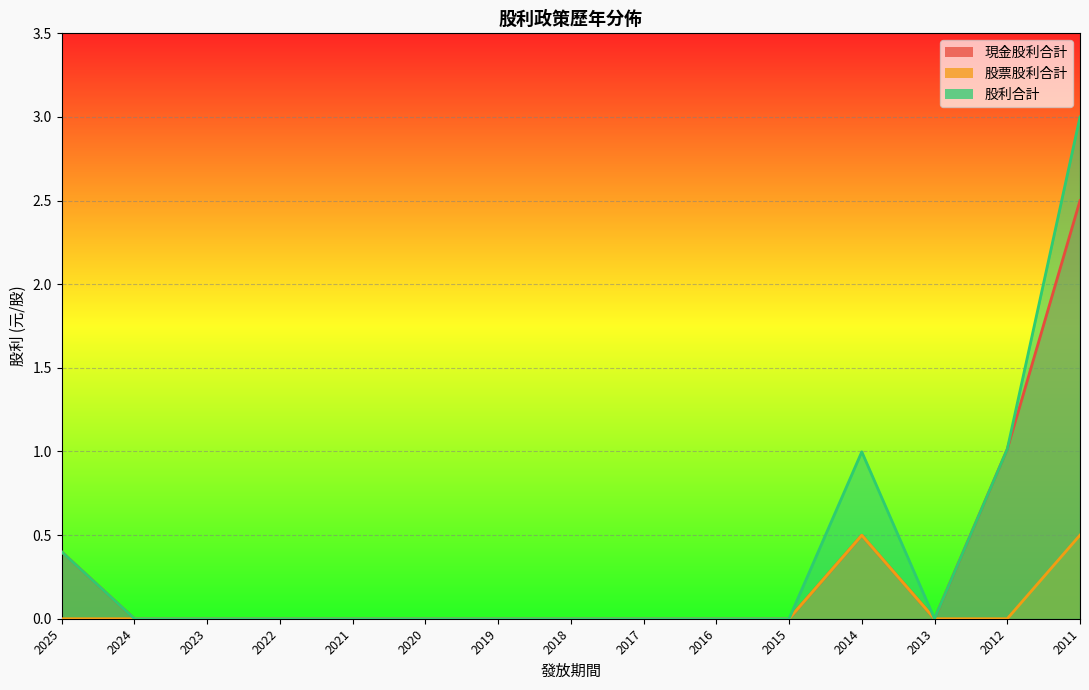

List the series in order of their peak value, lowest first.

股票股利合計, 現金股利合計, 股利合計